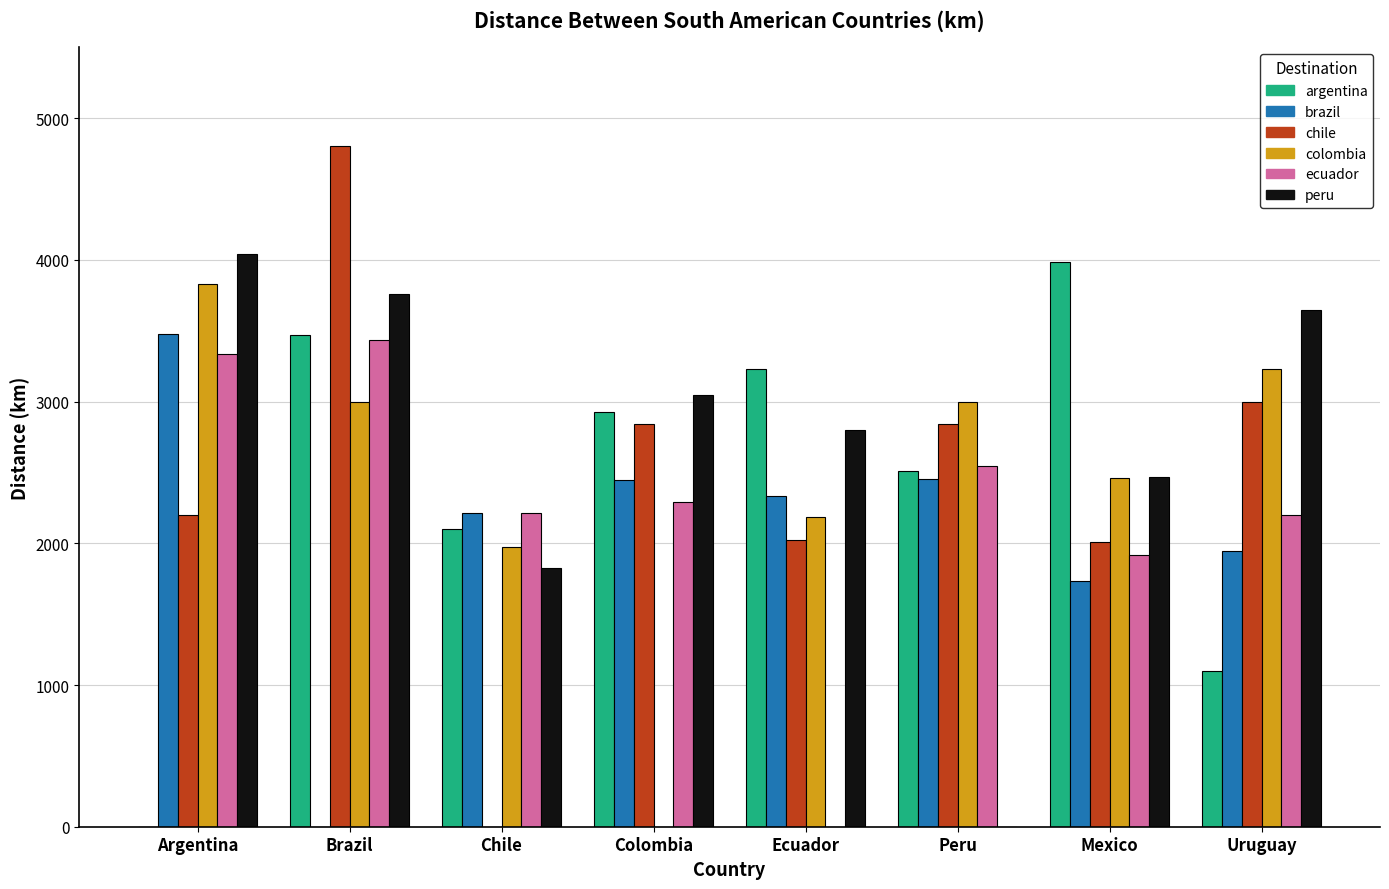

Is it true that brazil equals 3077.5 at Mexico?

False